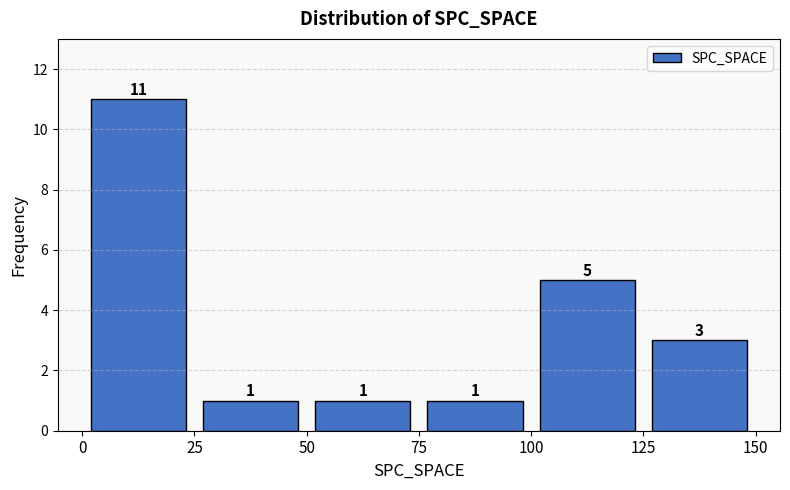

Over which range of the x-axis is the bar tallest?

0 to 25